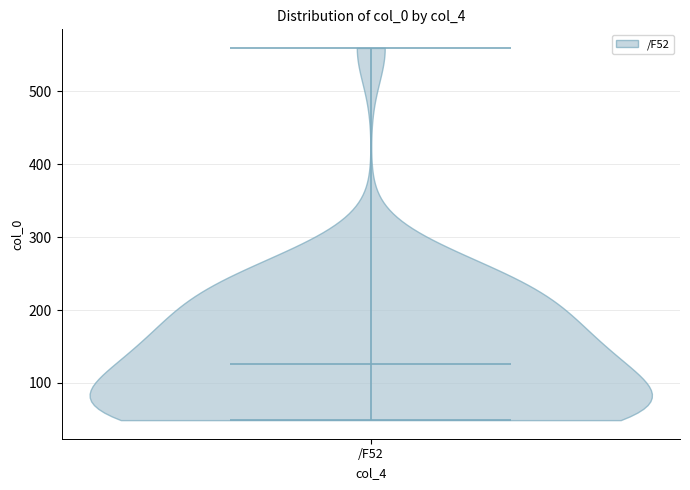

What is the highest point the violin for /F52 reaches on the y-axis? The values are not printed on the chart, so give them approximately, as read against the axis.

560